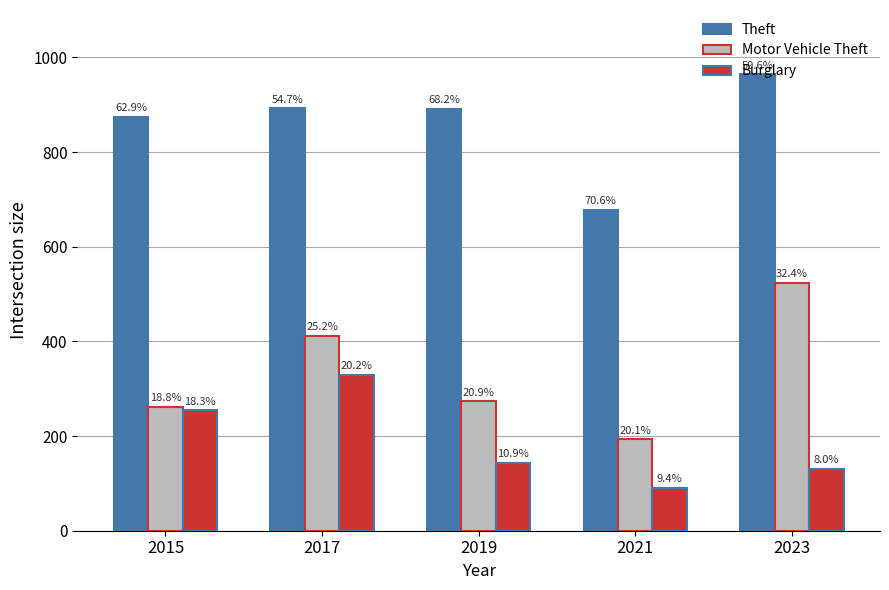

Which series has the largest total across all categories?

Theft